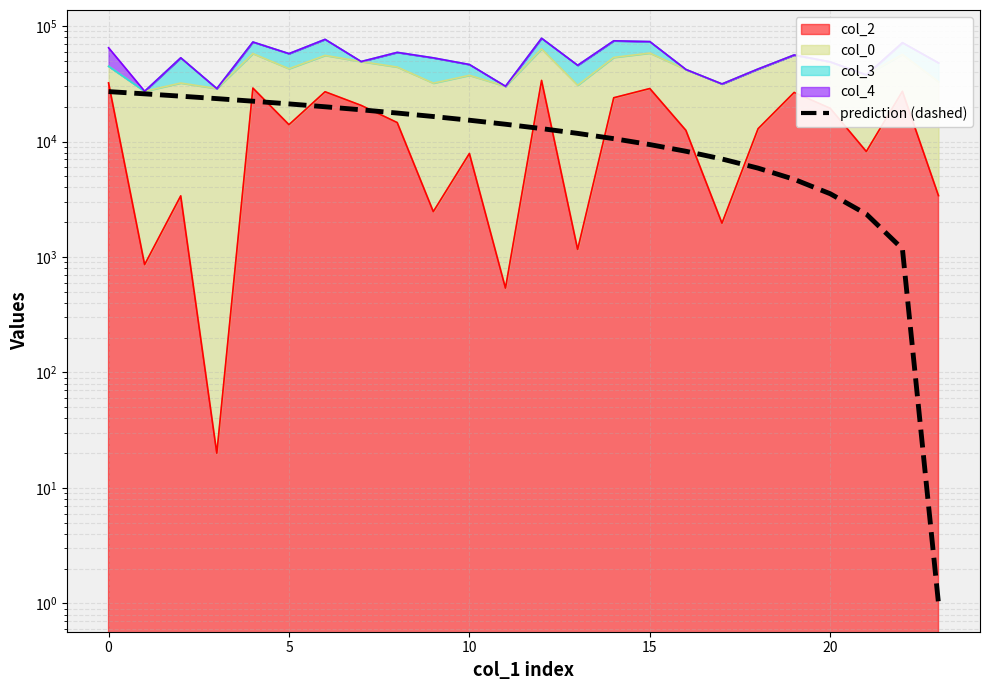

True or false: the data has more than 2 interior local peaks.

False